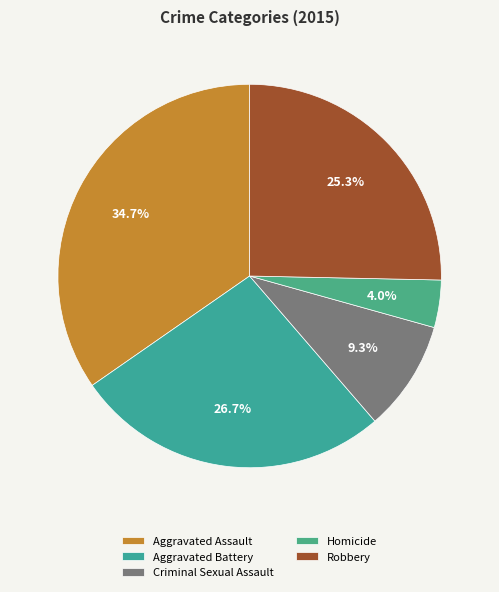

Combined, what portion of the pie is Aggravated Battery and Robbery?

52.0%